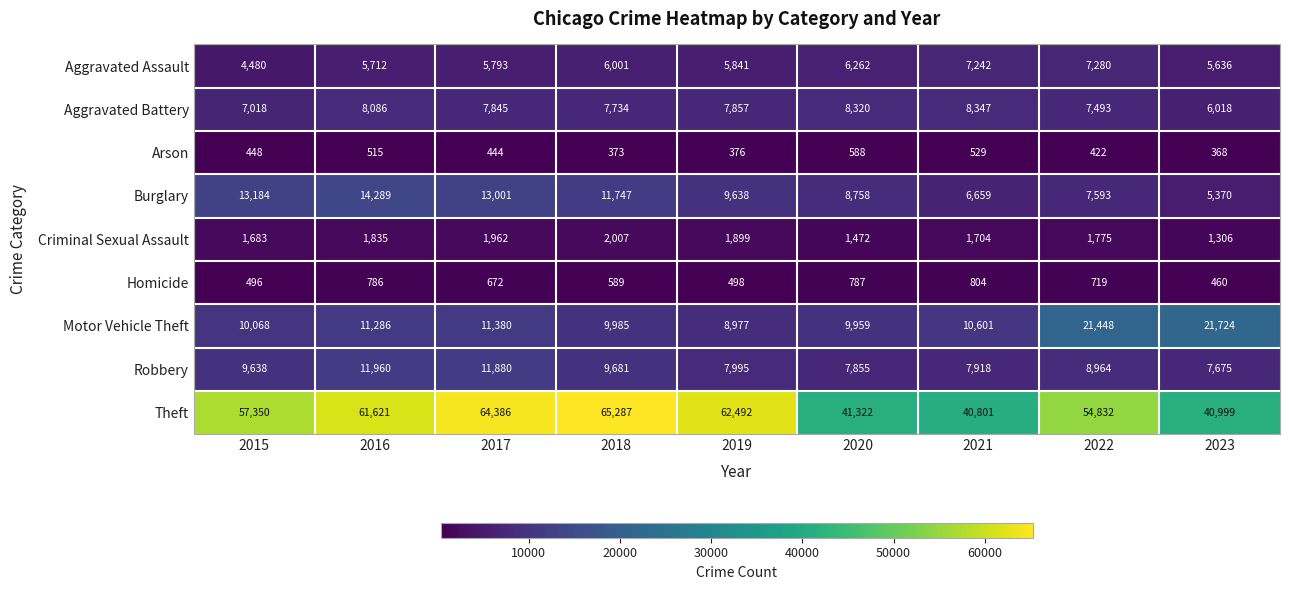

True or false: Criminal Sexual Assault has a value of 2590 at 2020.

False